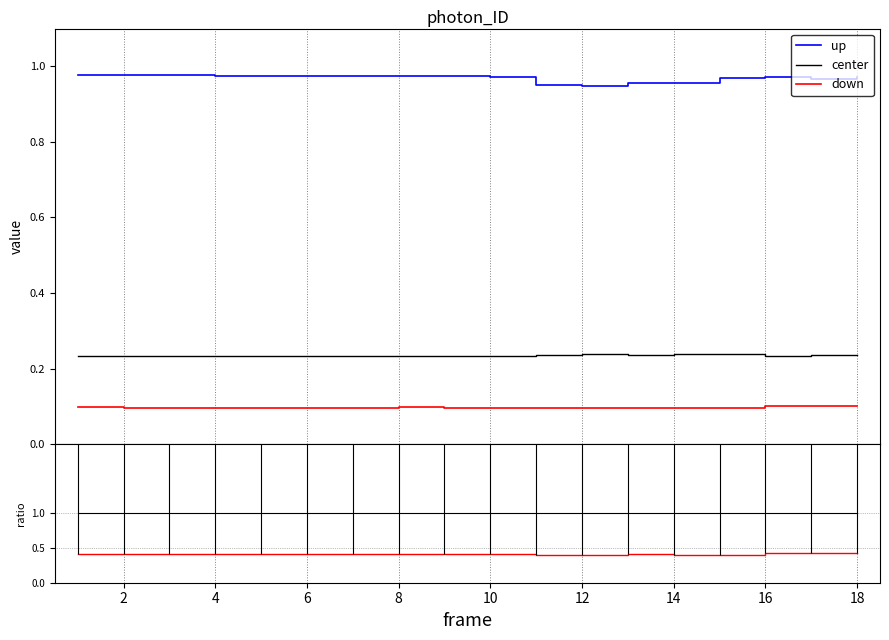

Between 4 and 14, which series saw the biggest shift?

up